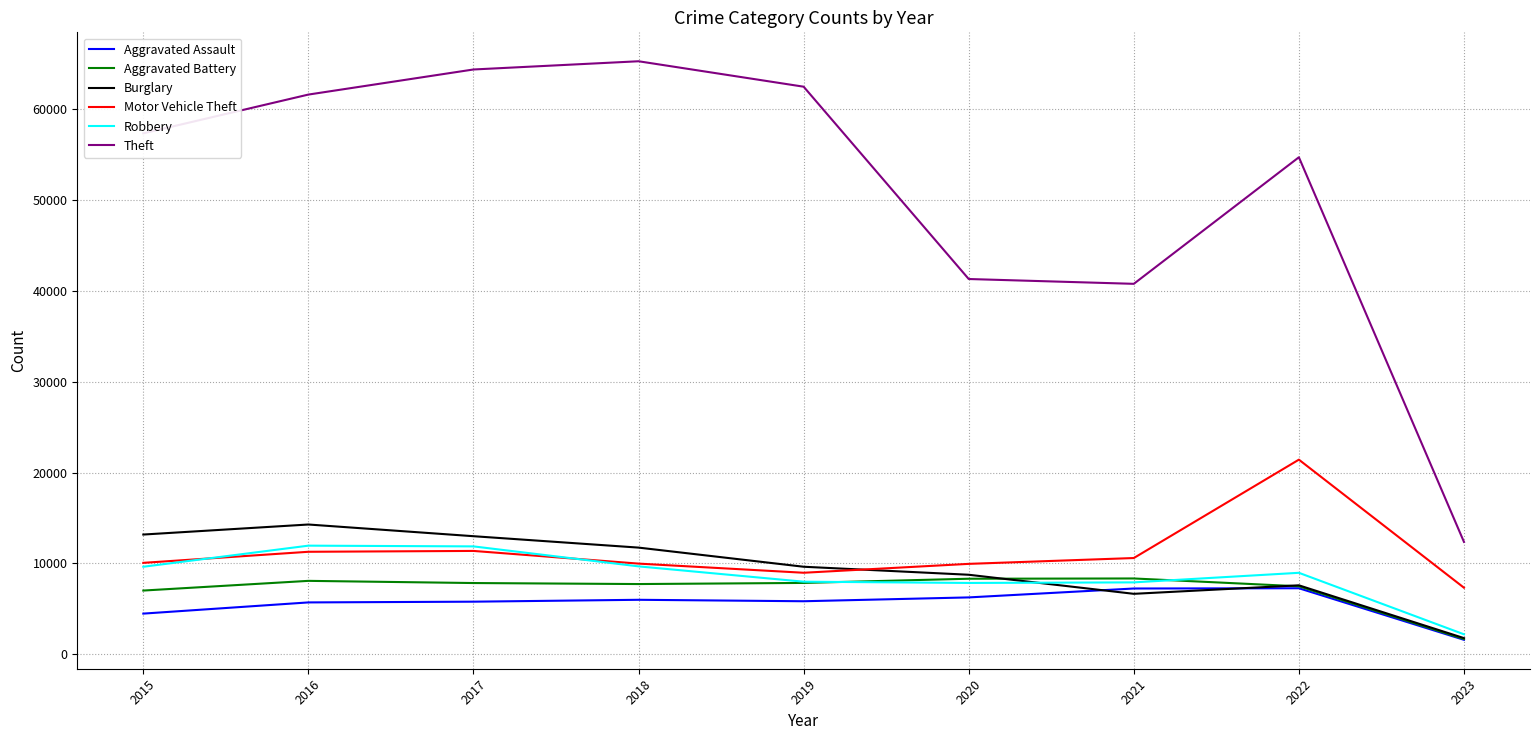

The value of Burglary at 2017 is 21201. True or false?

False